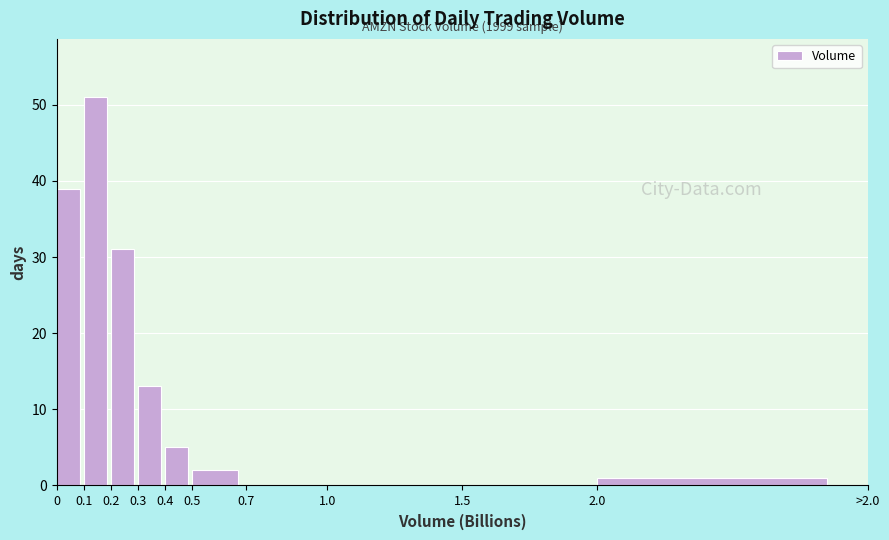

Reading left to right, what are all the values shown in this chart?

0=39	0.1=51	0.2=31	0.3=13	0.4=5	0.5=2	0.7=0	1.0=0	1.5=0	2.0=1